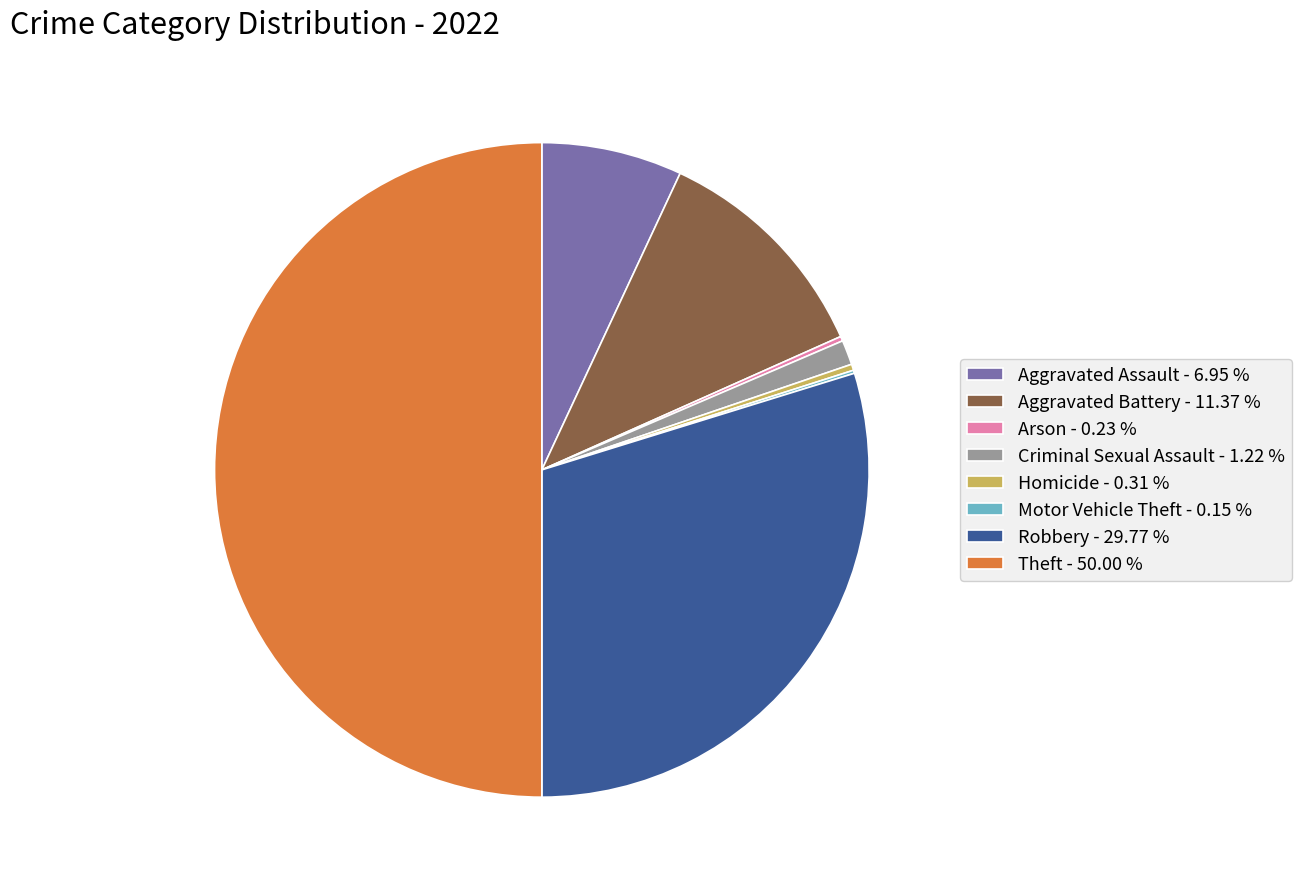

Between Criminal Sexual Assault and Theft, which is larger?

Theft